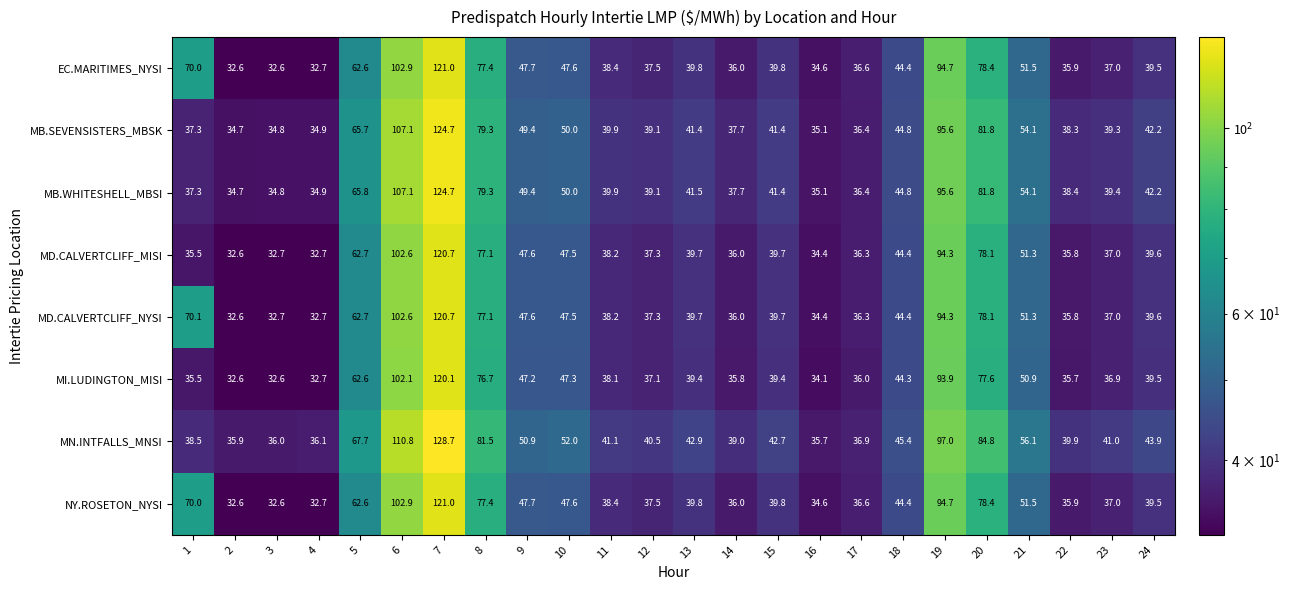

Is it true that MD.CALVERTCLIFF_NYSI equals 14.2 at 23?

False